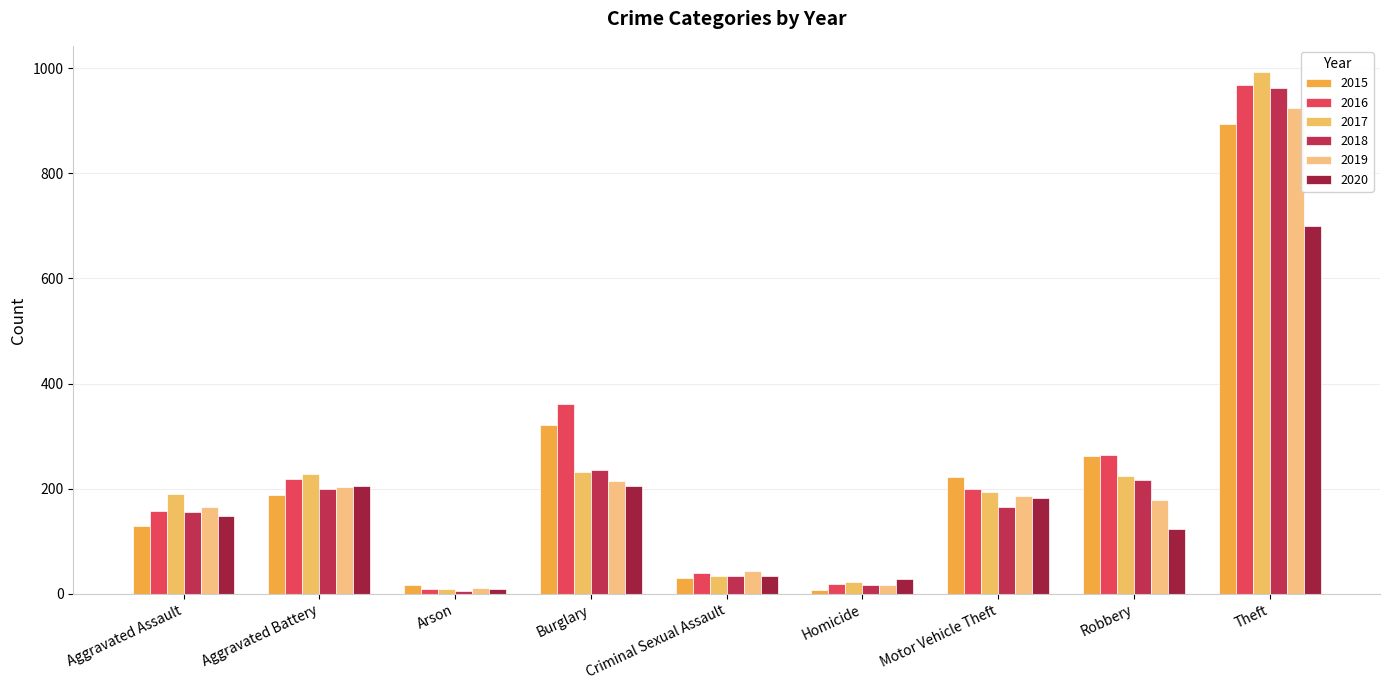

What is the difference between the highest and lowest values at Robbery?

142